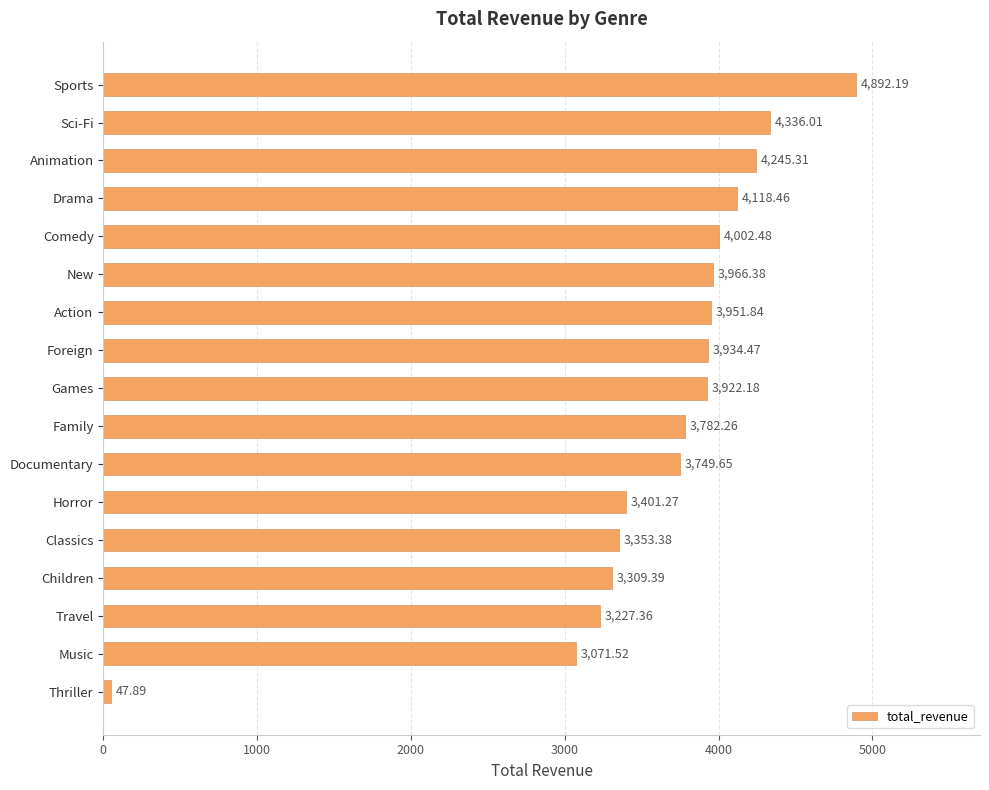

What is the difference between the maximum and minimum values?

4844.3